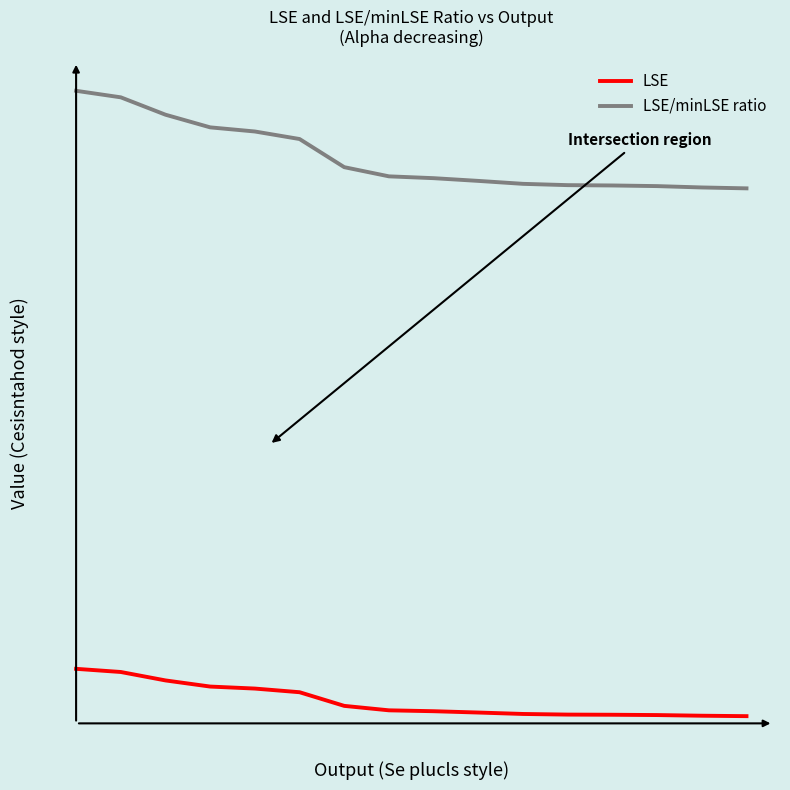

What is the value of the LSE point at the 11th from the left?

0.7